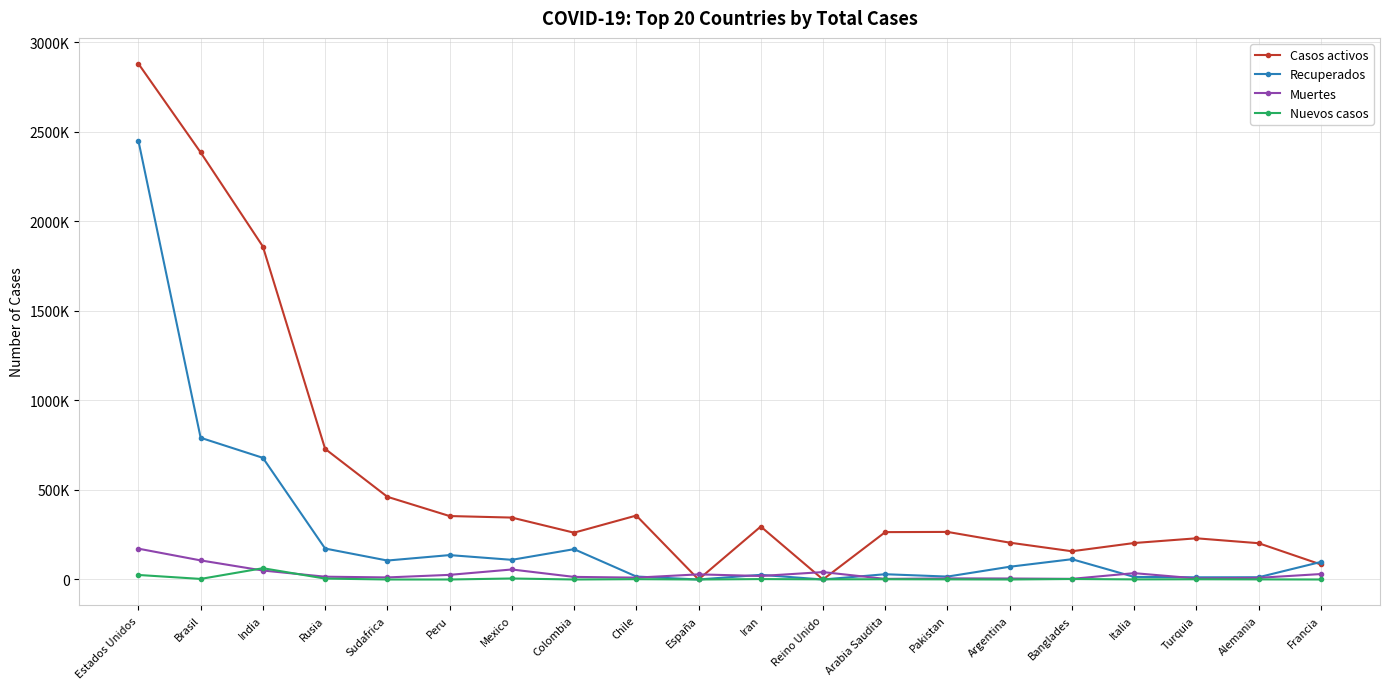

True or false: Recuperados has a value of 97957 at Francia.

True